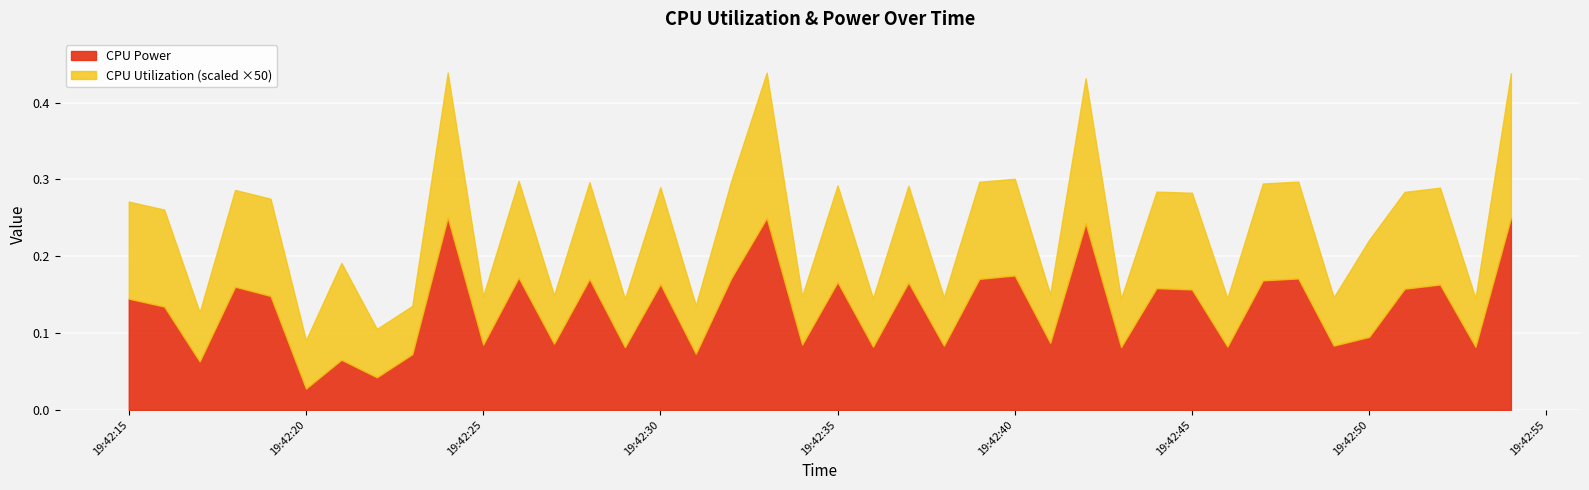

The value of CPU Utilization at 2025-04-09 19:42:42 is 0.0. True or false?

False